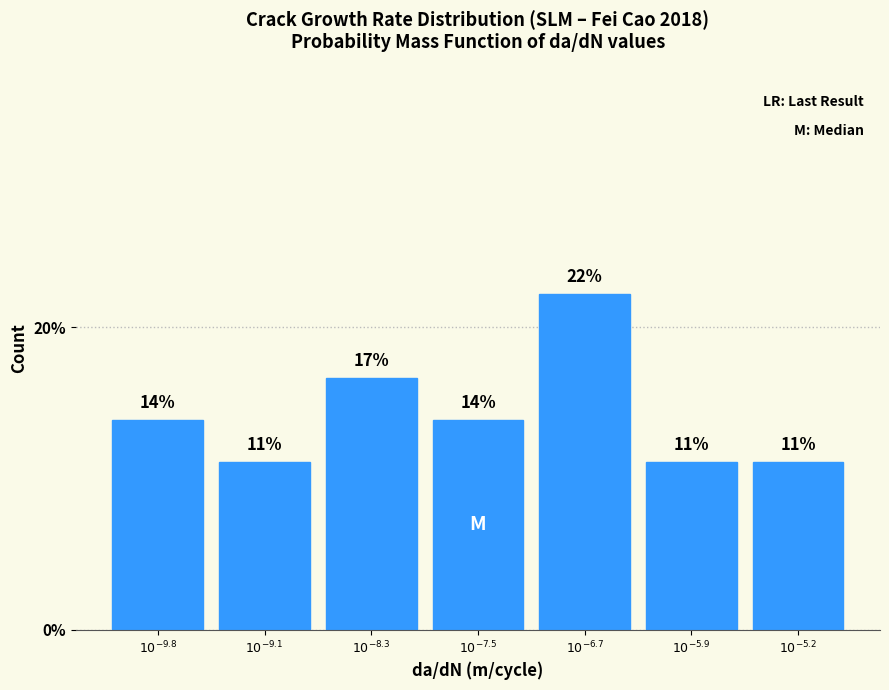

Are the bars horizontal?

No